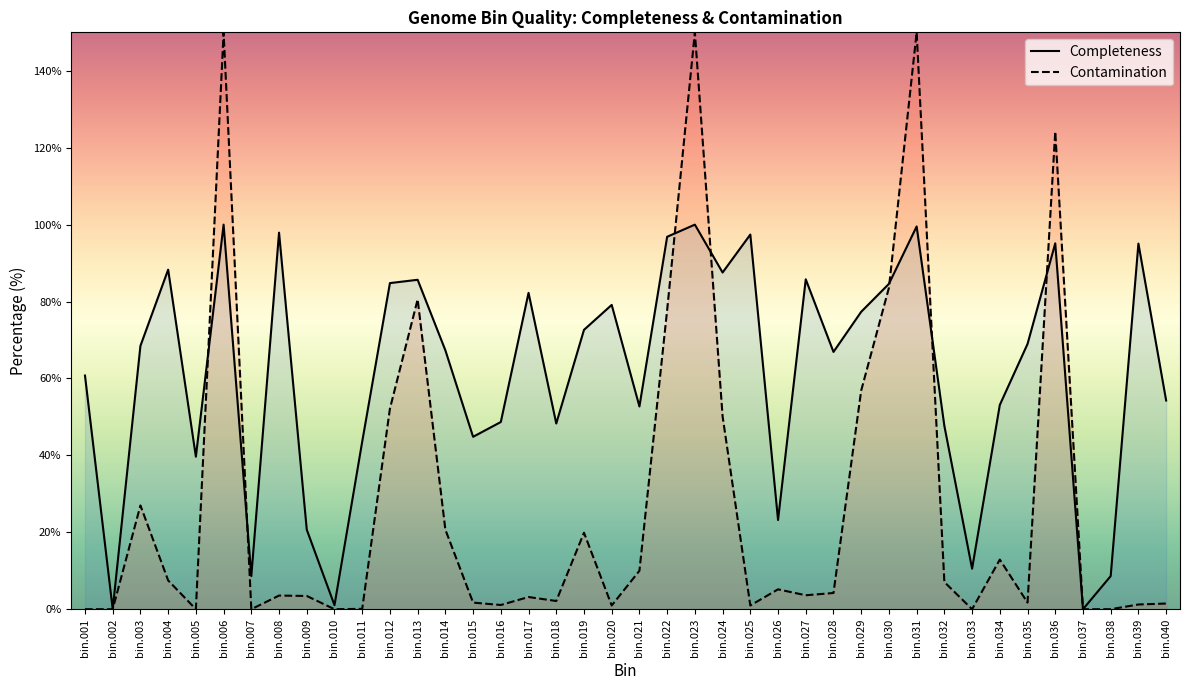

Is it true that the value at bin.009 is 9.3?

False